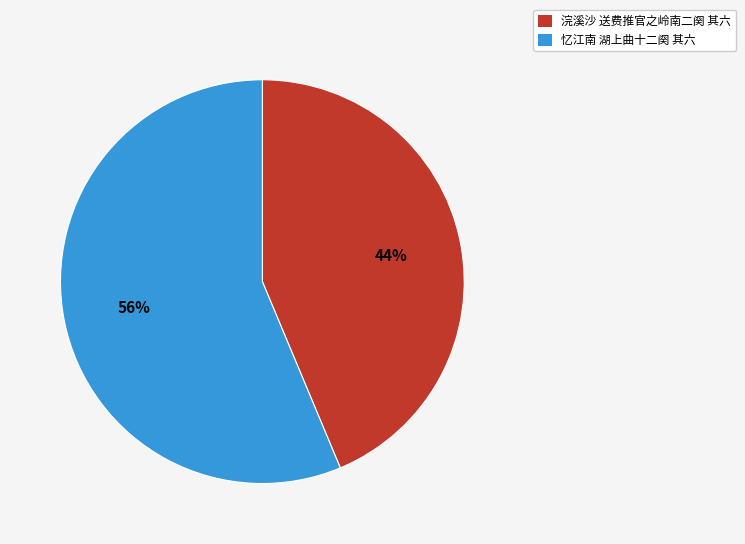

Which slice represents more than half of the pie?

忆江南 湖上曲十二阕 其六